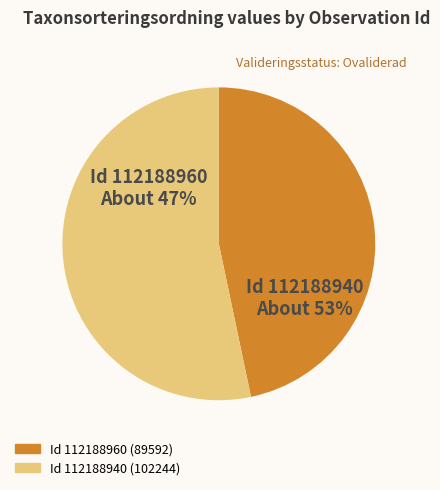

Which slice is the smallest?

112188960